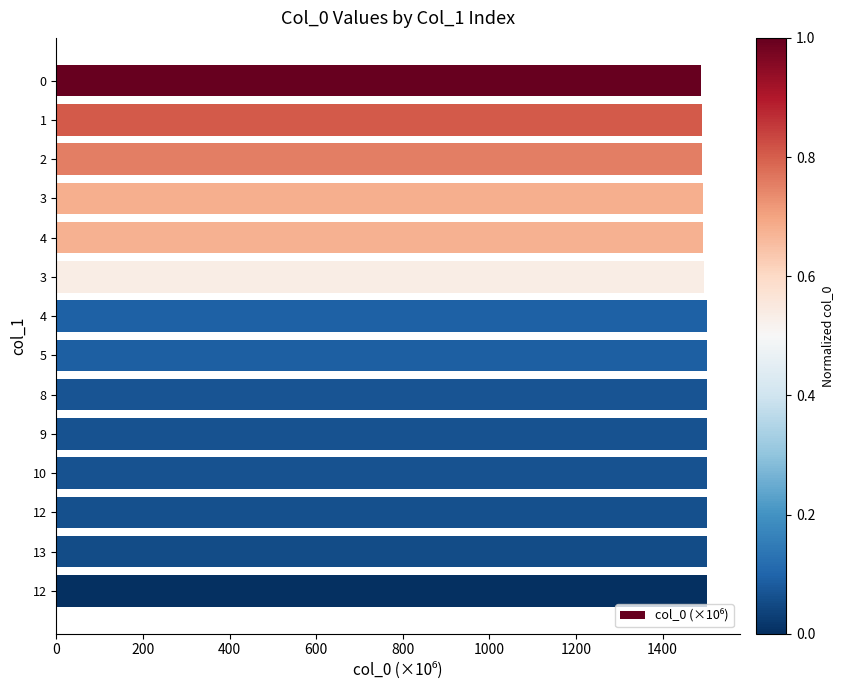

Does the chart contain any negative values?

No